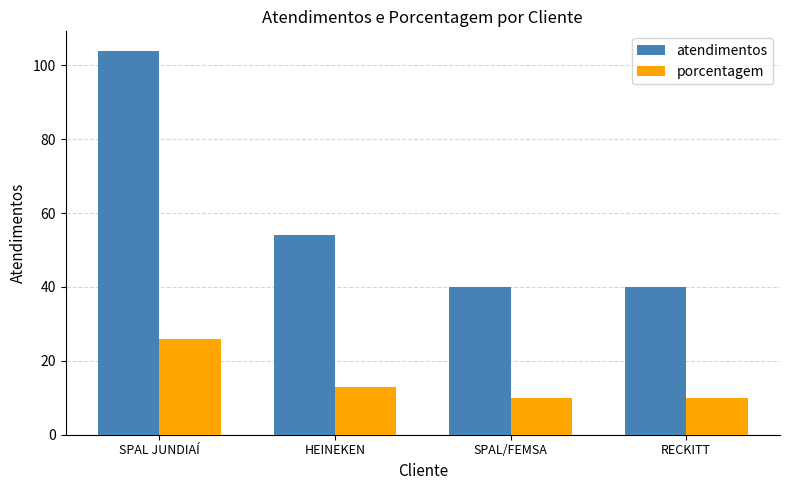

Read the porcentagem value at SPAL/FEMSA, to the nearest 10.

10